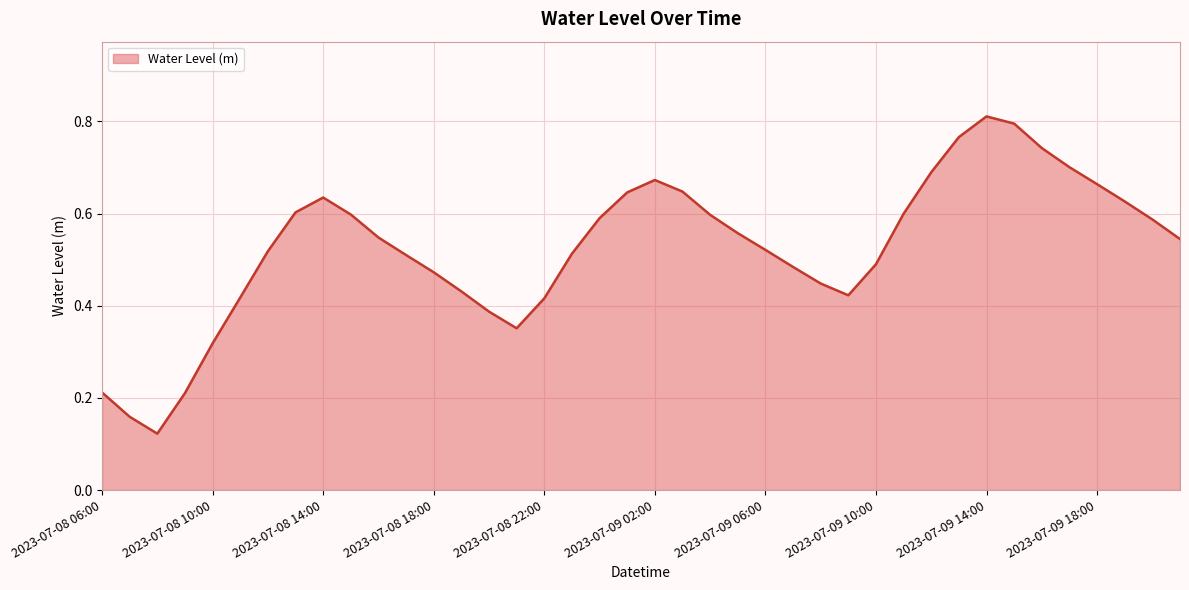

Count the values in the range 0 to 1.

40